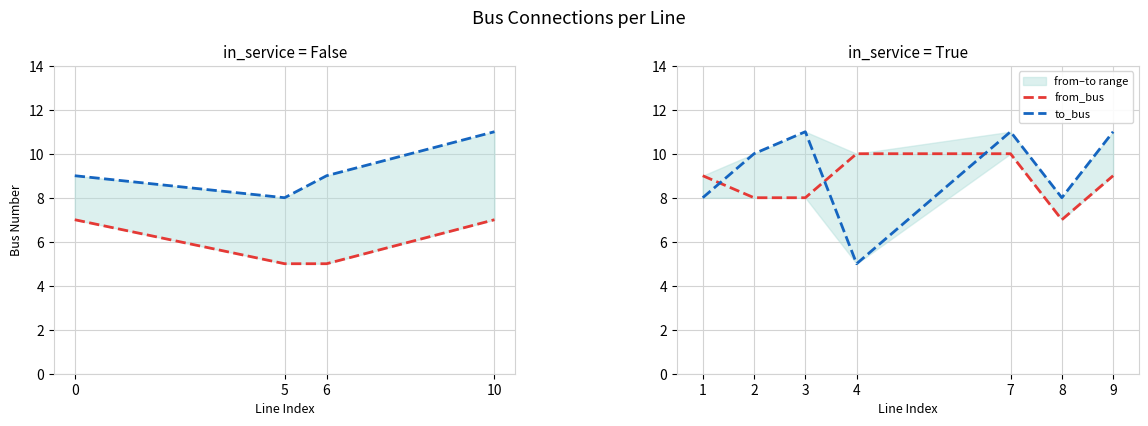

The value of to_bus at 3 is 3. True or false?

False